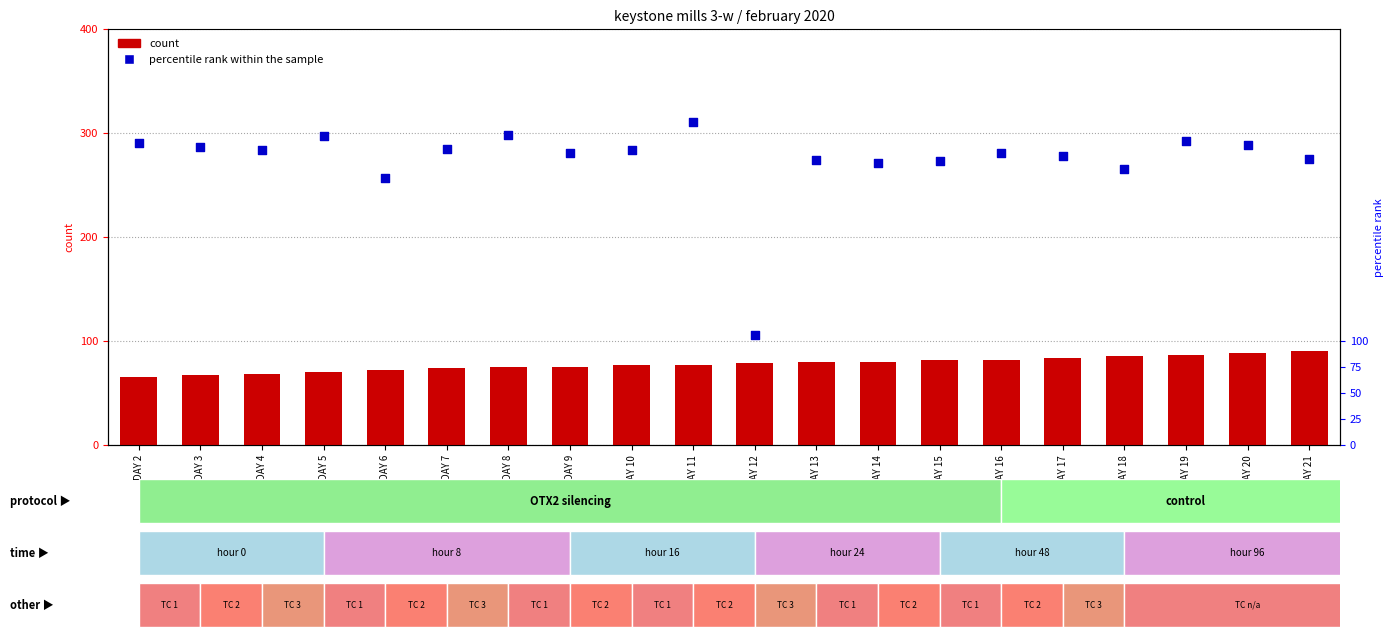

Which series has the largest total across all categories?

percentile rank within the sample